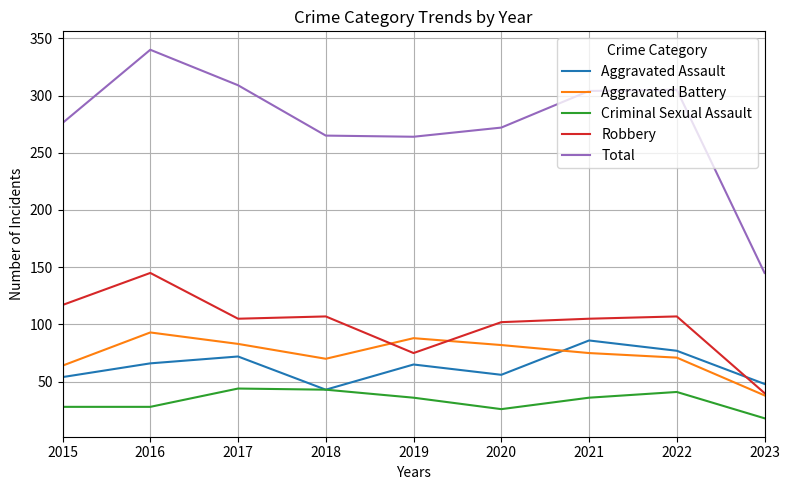

Which series has the widest spread of values?

Total